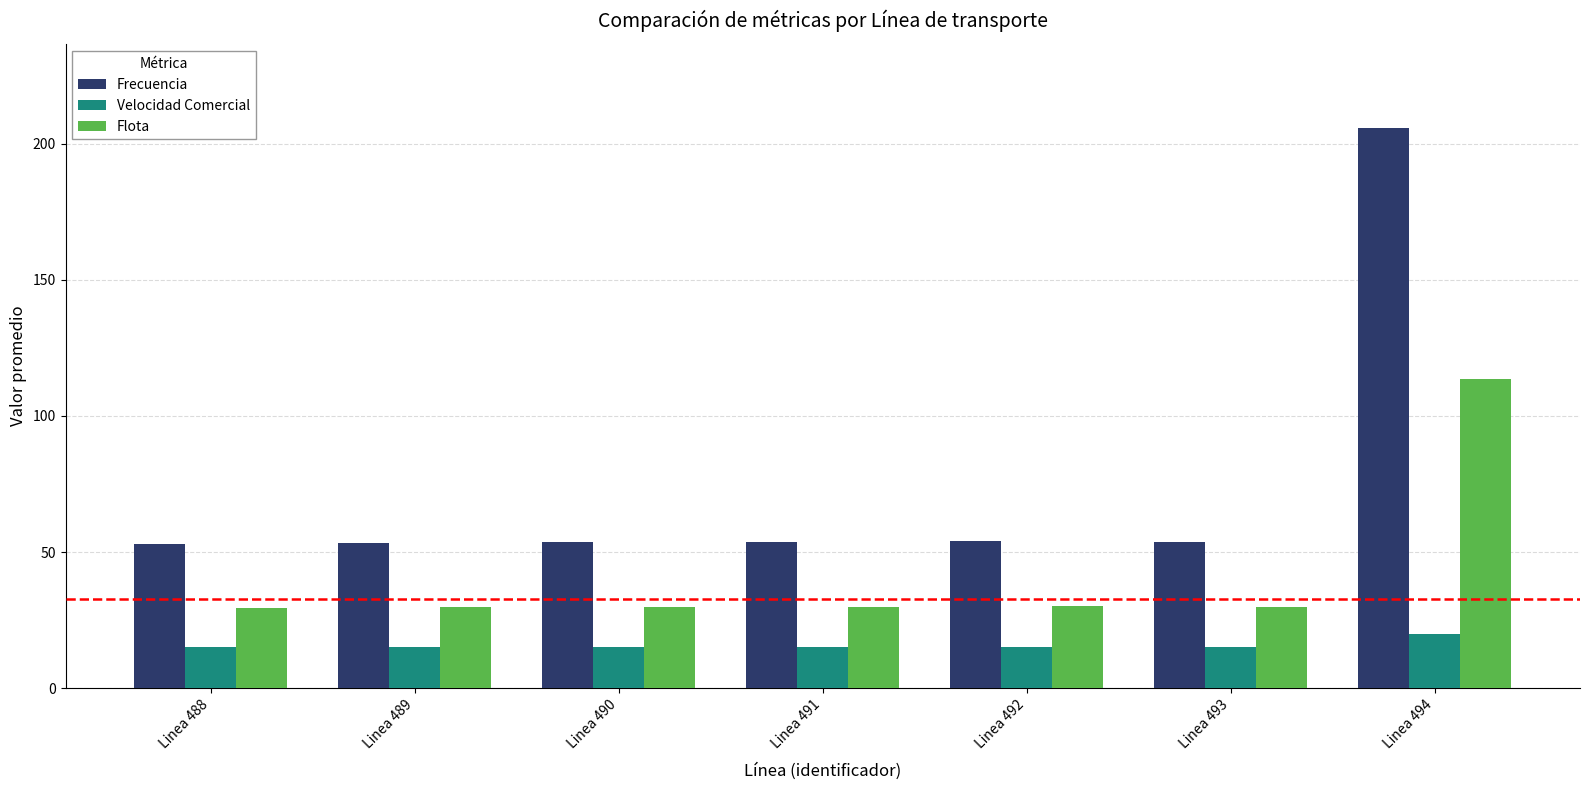

Rank the series at Linea 494 from lowest to highest value.

Velocidad Comercial, Flota, Frecuencia